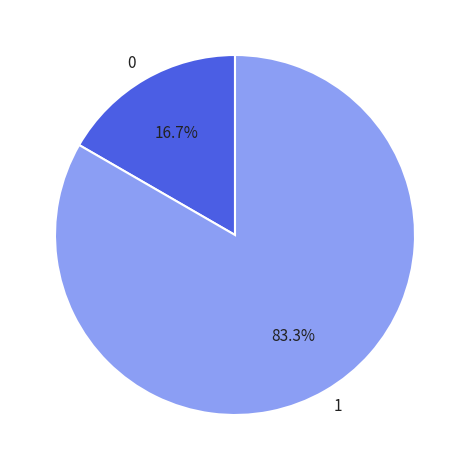

Count the number of slices in the pie.

2